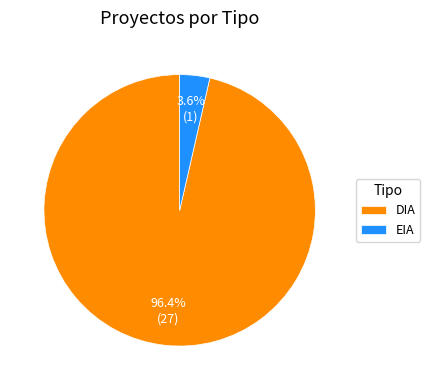

How many segments does this pie chart have?

2